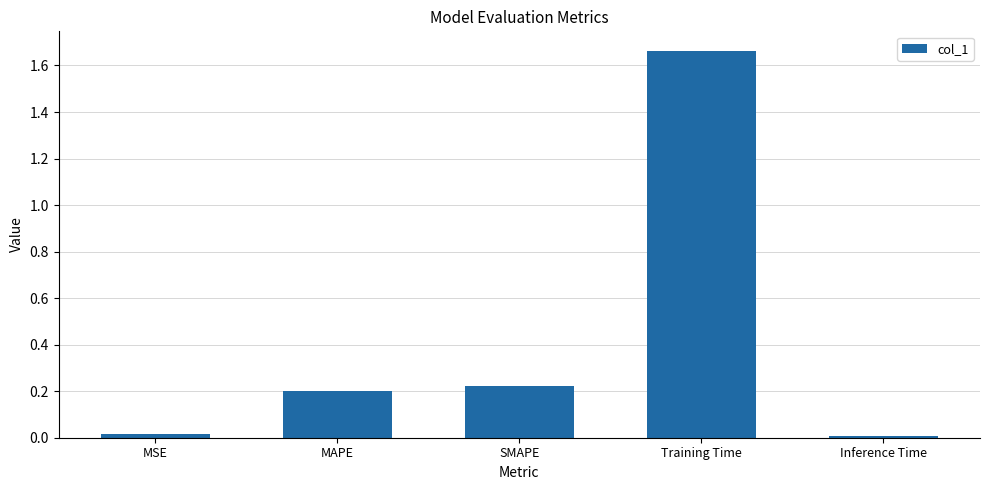

What is the label of the 1st bar from the right?

Inference Time